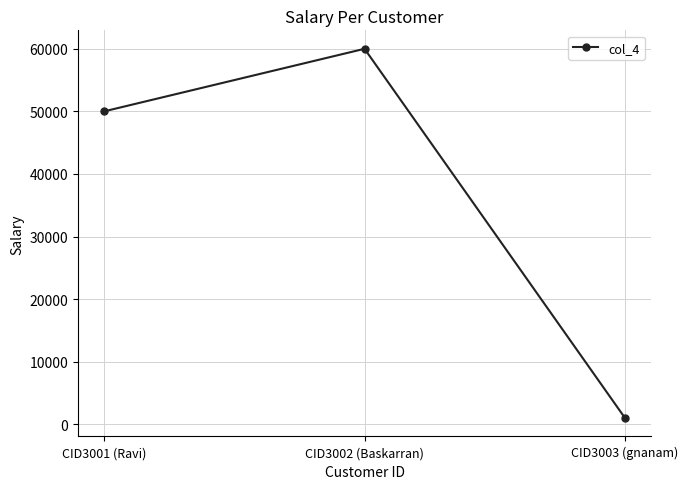

Reading left to right, extract all data points from this chart.

50000	60000	1000